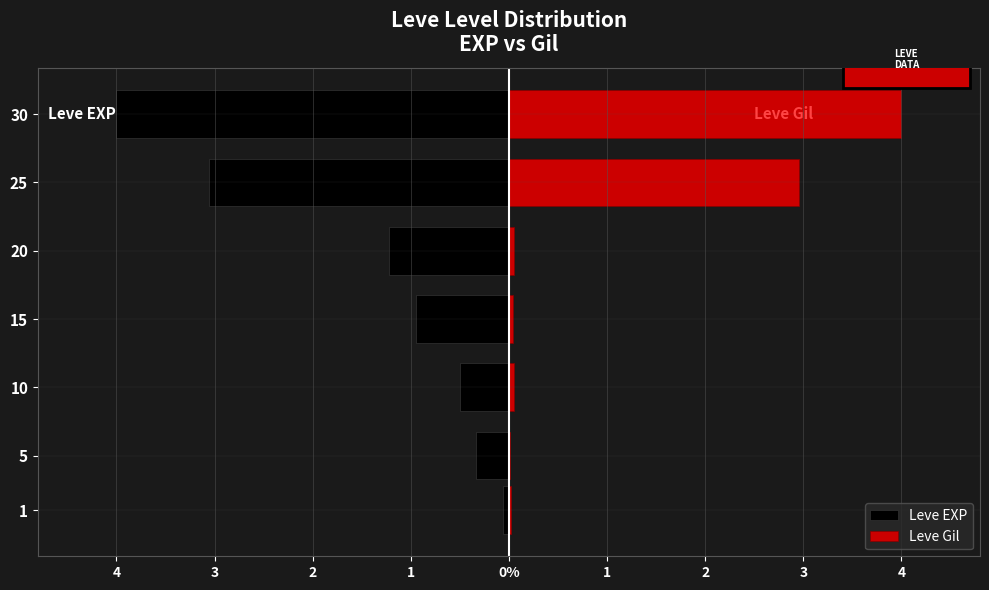

List the series in order of their overall mean, highest first.

Leve Gil, Leve EXP